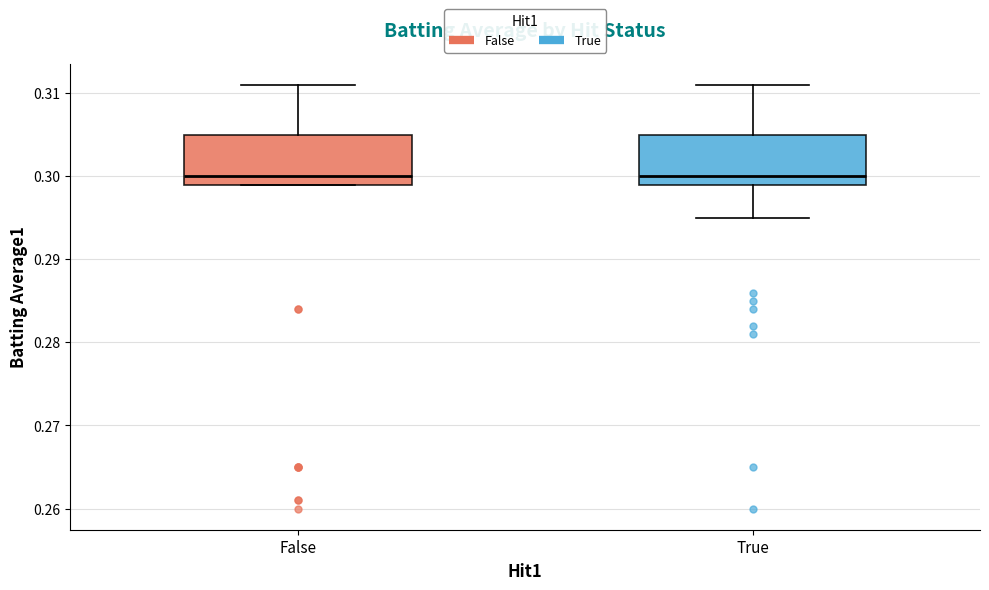

Where is the lower edge of the box for False on the y-axis? The values are not printed on the chart, so give them approximately, as read against the axis.

0.299